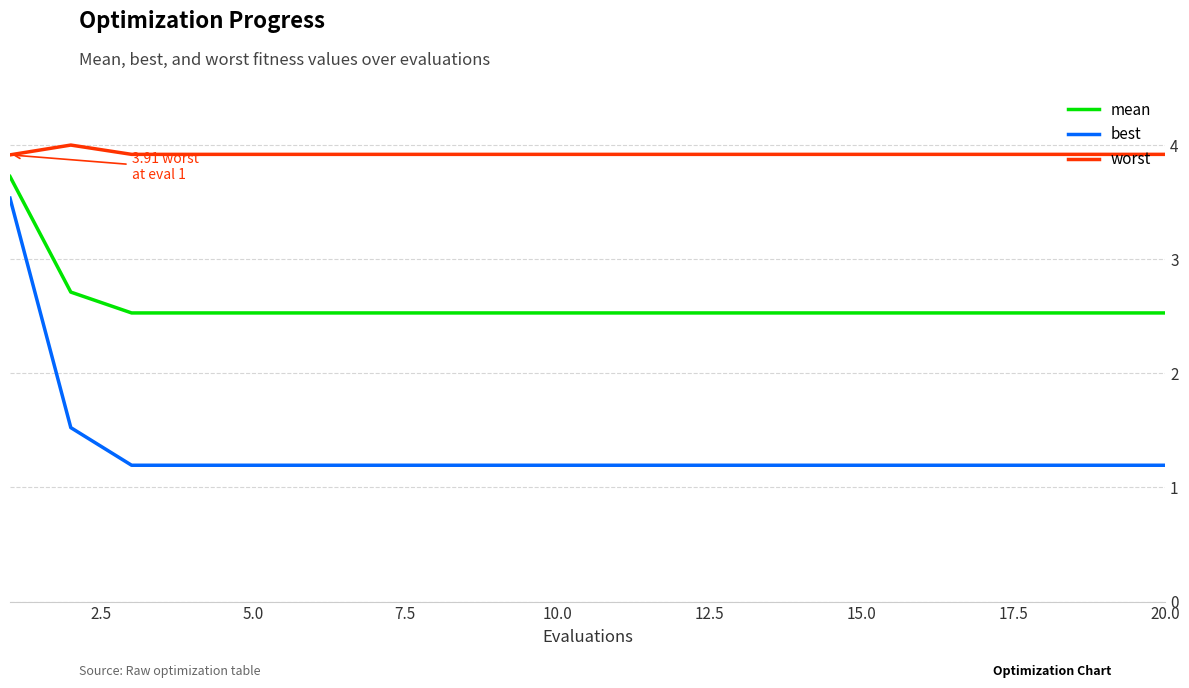

List the series in order of their overall mean, highest first.

worst, mean, best